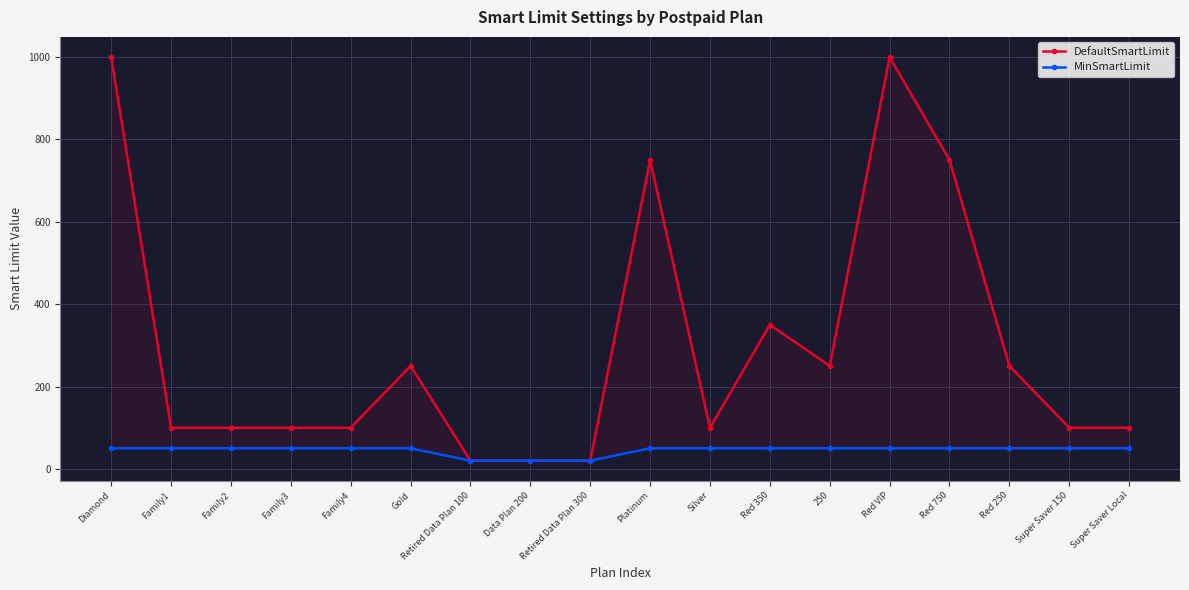

Which category has the highest value across all series?

Diamond